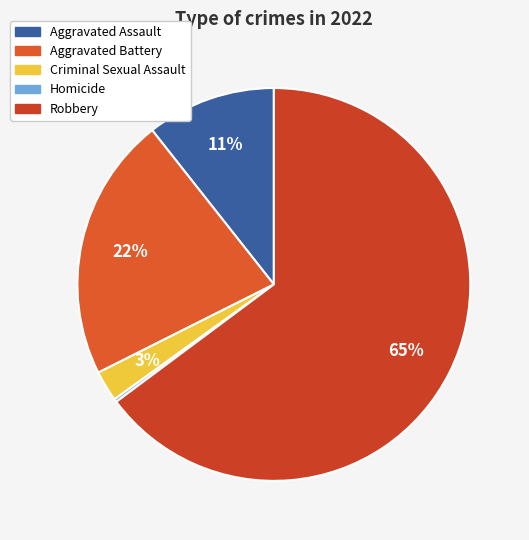

To the nearest percent, what is the average slice percentage?

20%